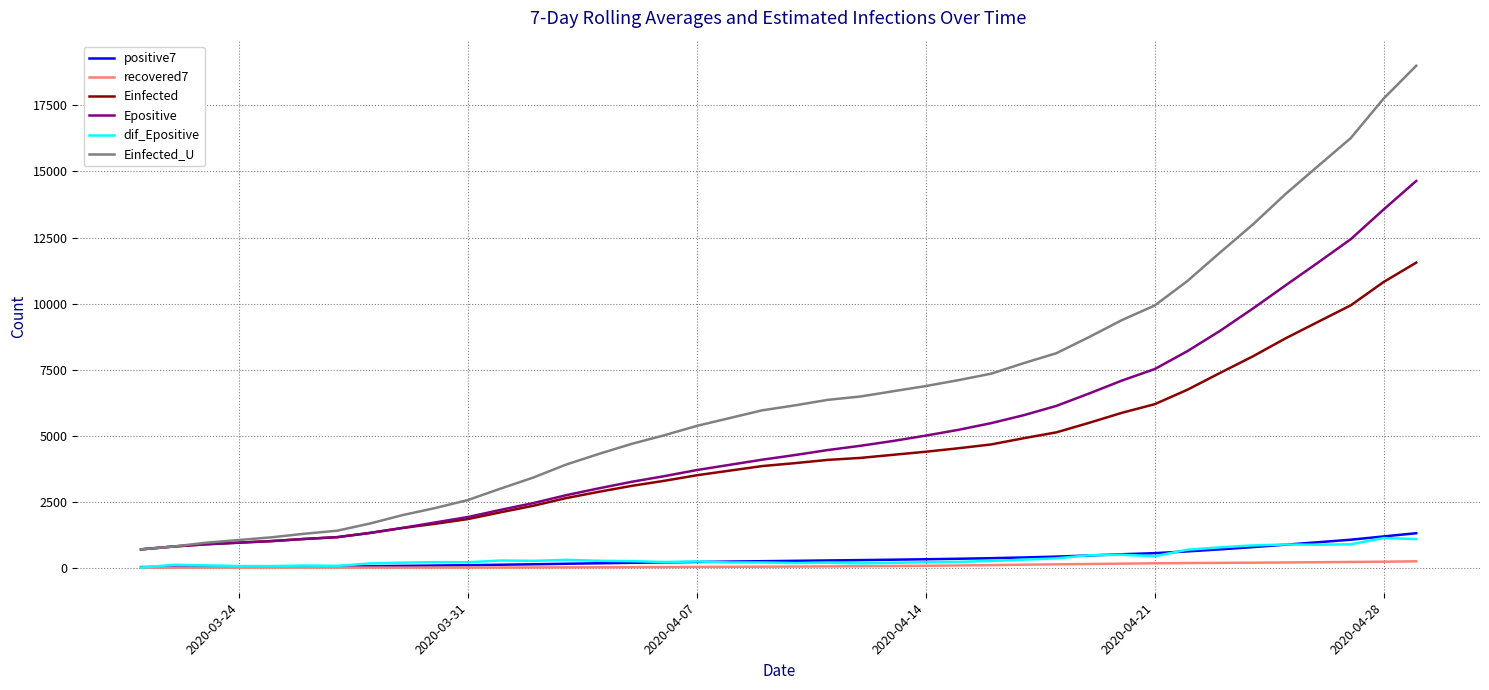

Which series has the widest spread of values?

Einfected_U